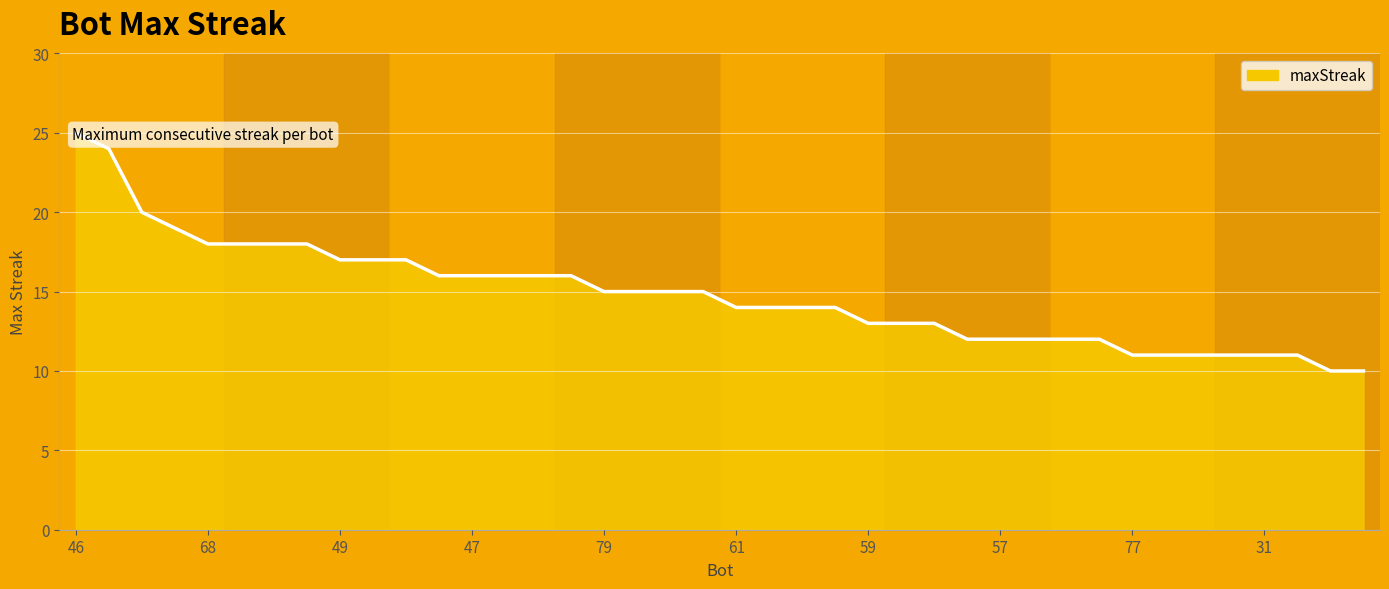

Reading left to right, list all the values displayed in this chart.

46=25	65=24	2=20	60=19	68=18	23=18	9=18	0=18	49=17	45=17	28=17	72=16	47=16	43=16	42=16	21=16	79=15	75=15	66=15	33=15	61=14	37=14	5=14	4=14	59=13	20=13	3=13	74=12	57=12	26=12	10=12	6=12	77=11	73=11	54=11	50=11	31=11	16=11	44=10	34=10